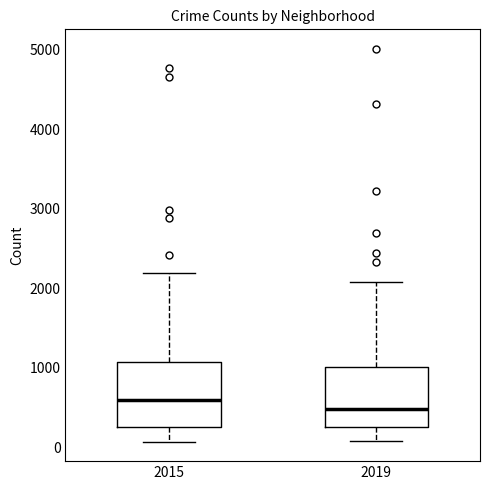

Which box has the highest median line?

2015